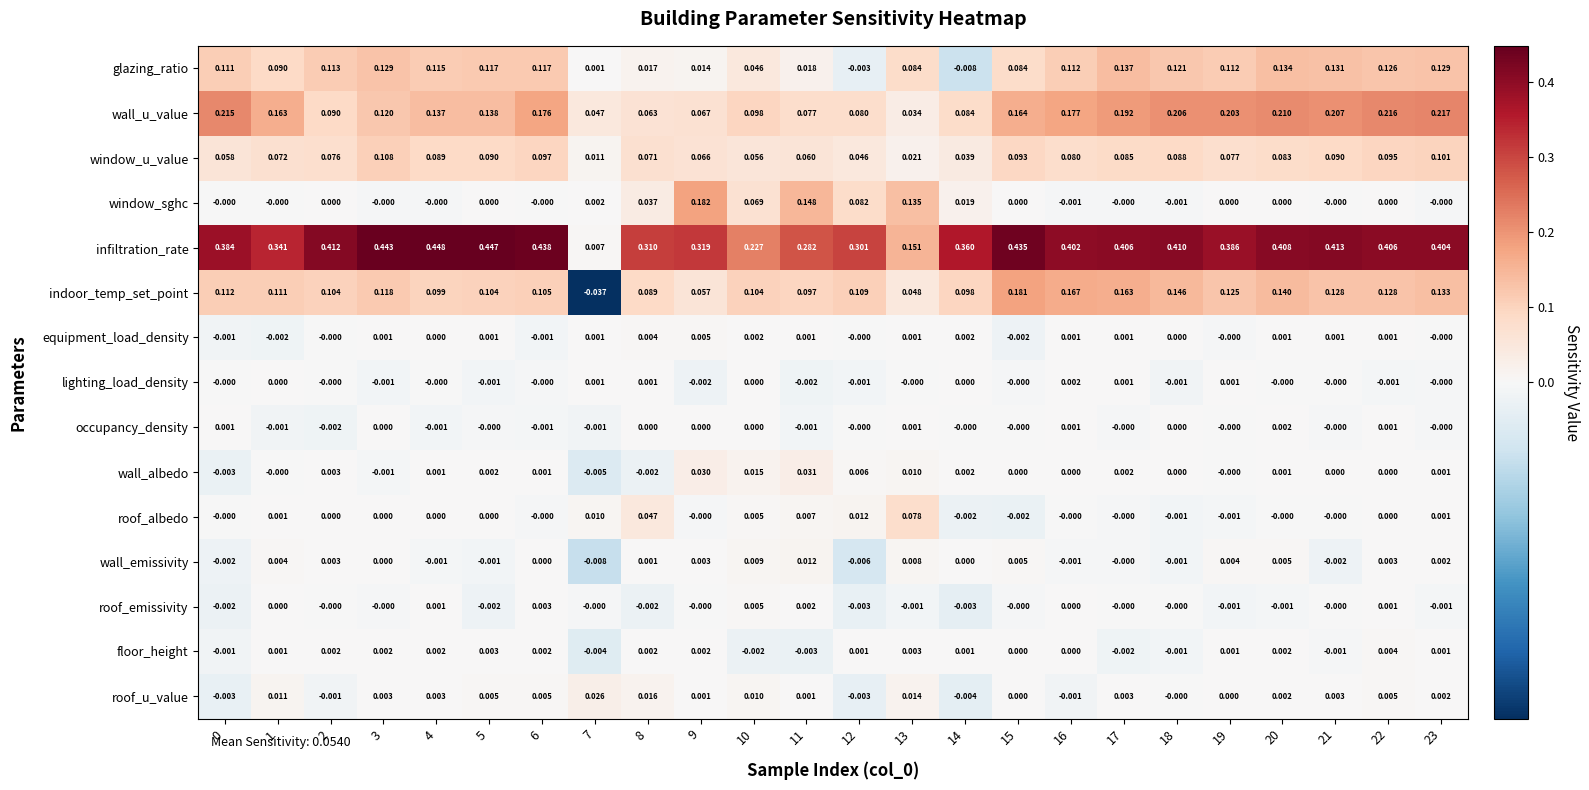

Which series has the largest range (max minus min)?

infiltration_rate